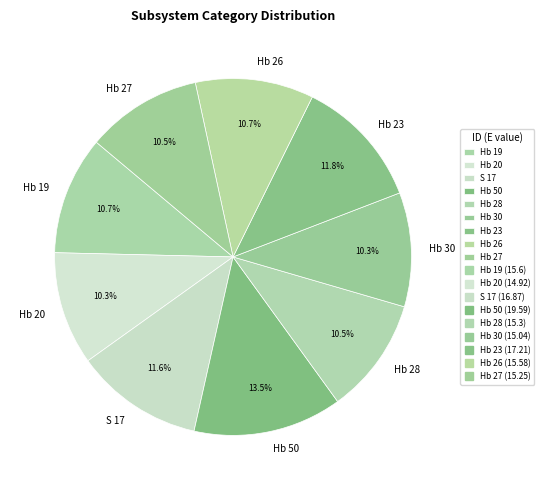

What is the largest slice in the pie chart?

Hb 50